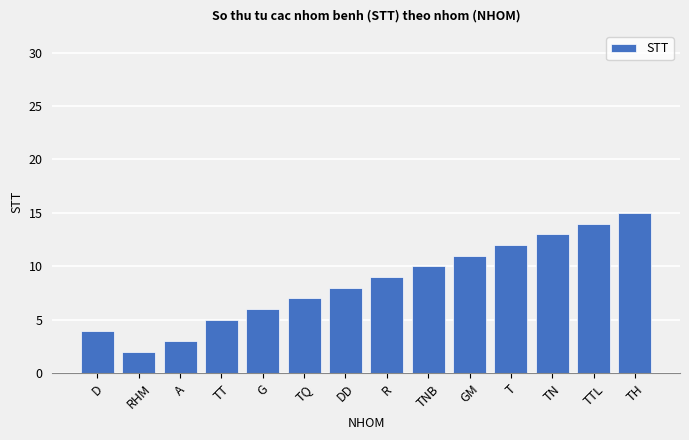

What is the approximate value at TH, to the nearest 10?

20